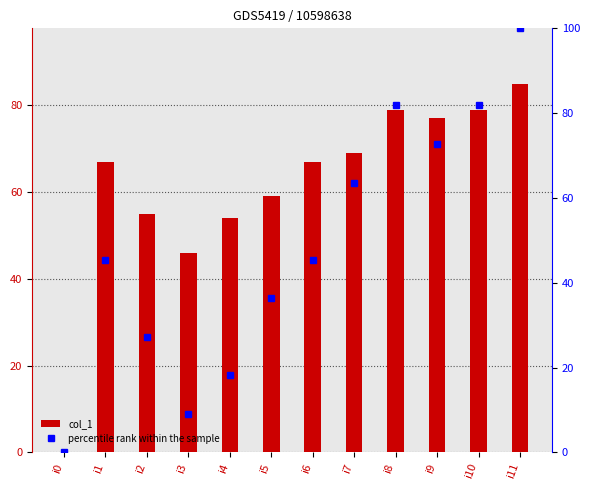

At which label does percentile rank within the sample reach its peak?

i11